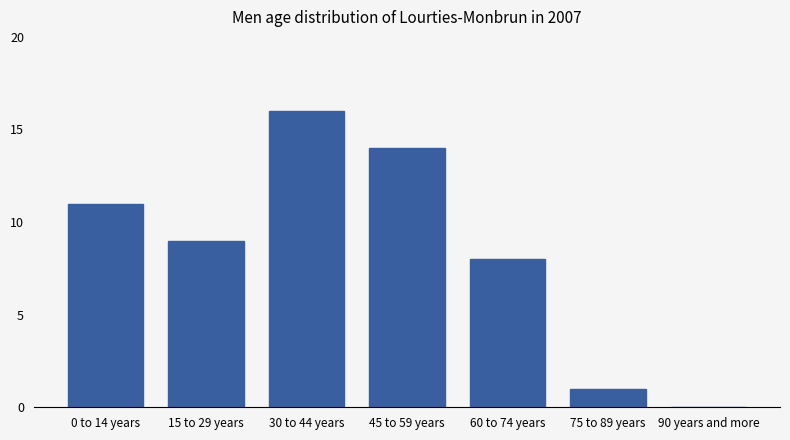

Approximately how many times larger is the value at 60 to 74 years compared to 45 to 59 years?

0.6